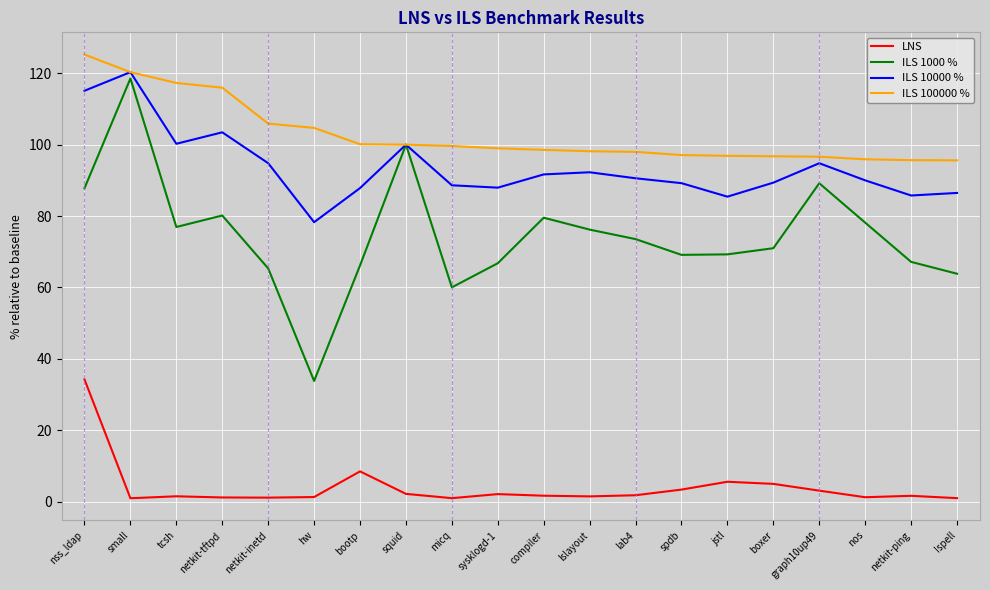

How many lines are shown in the chart?

4